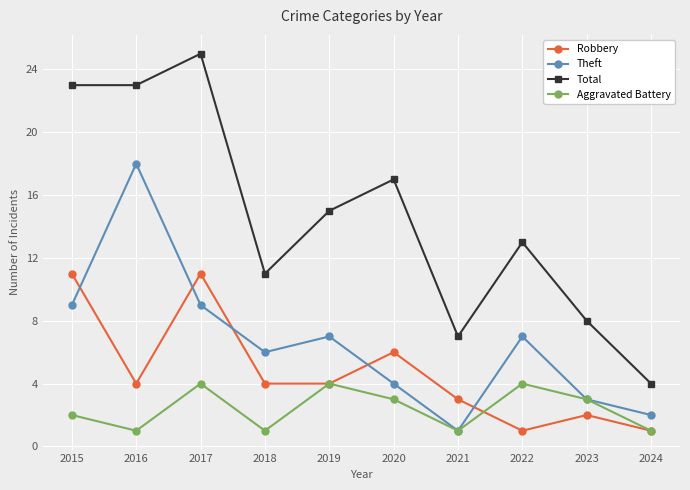

Which series has the widest spread of values?

Total